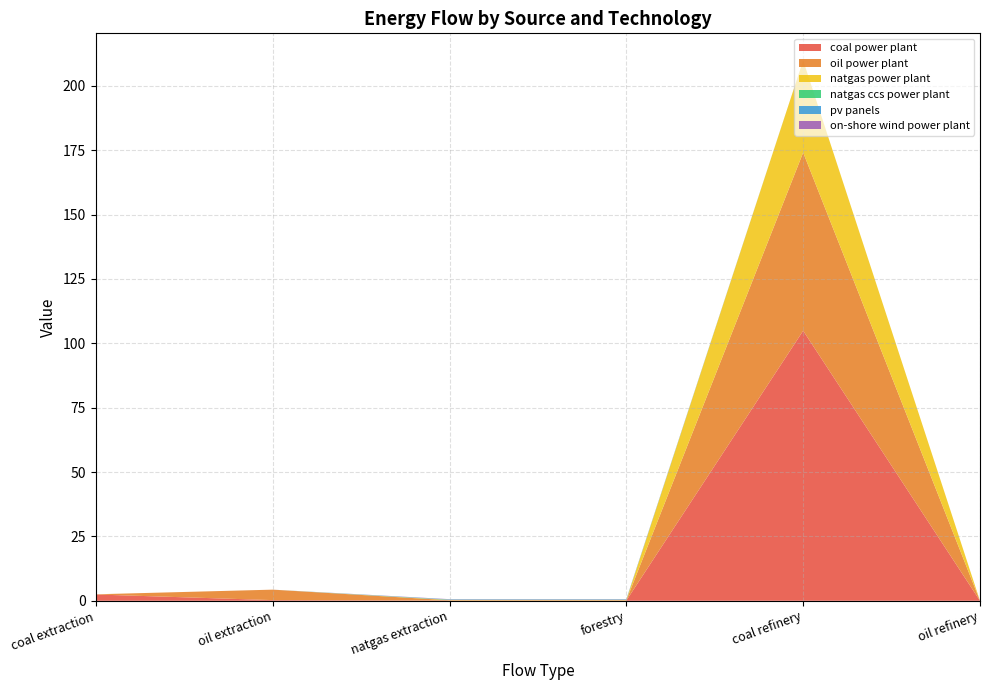

Reading right to left, transcribe all the data shown in this chart.

coal power plant: oil refinery=0.0	coal refinery=104.9	forestry=0.1	natgas extraction=0.1	oil extraction=0.3	coal extraction=2.4
oil power plant: oil refinery=0.0	coal refinery=69.2	forestry=0.1	natgas extraction=0.1	oil extraction=4.1	coal extraction=0.1
natgas power plant: oil refinery=0.0	coal refinery=35.8	forestry=0.1	natgas extraction=0.1	oil extraction=0.0	coal extraction=0.0
natgas ccs power plant: oil refinery=0.0	coal refinery=0.0	forestry=0.1	natgas extraction=0.1	oil extraction=0.0	coal extraction=0.0
pv panels: oil refinery=0.0	coal refinery=0.0	forestry=0.1	natgas extraction=0.1	oil extraction=0.0	coal extraction=0.0
on-shore wind power plant: oil refinery=0.0	coal refinery=0.0	forestry=0.1	natgas extraction=0.1	oil extraction=0.0	coal extraction=0.0